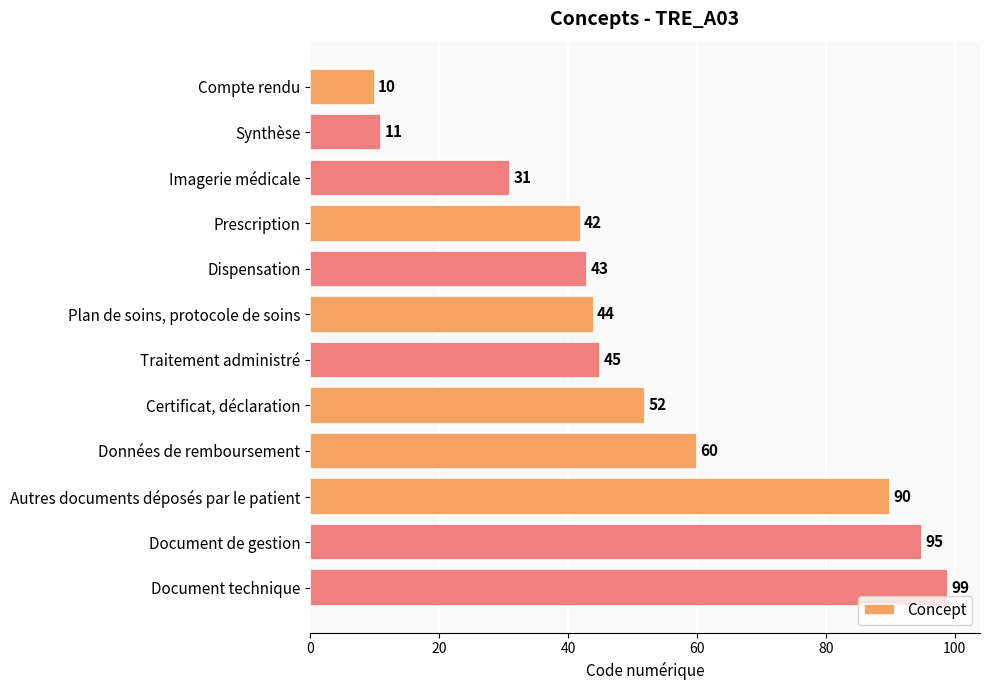

The value at Autres documents déposés par le patient is 90. True or false?

True